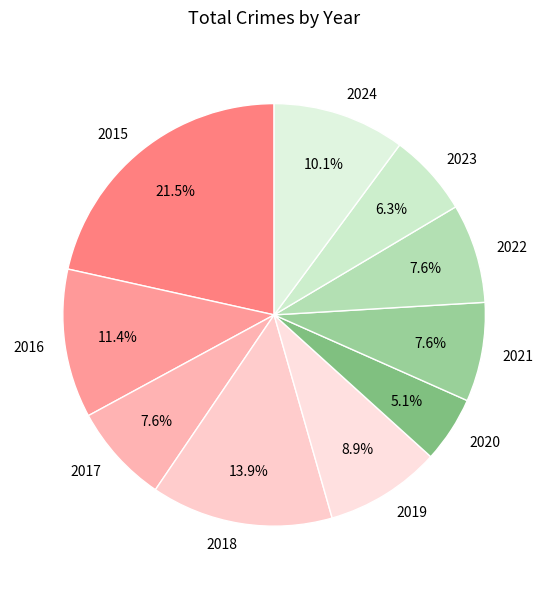

What is the smallest slice in the pie chart?

2020